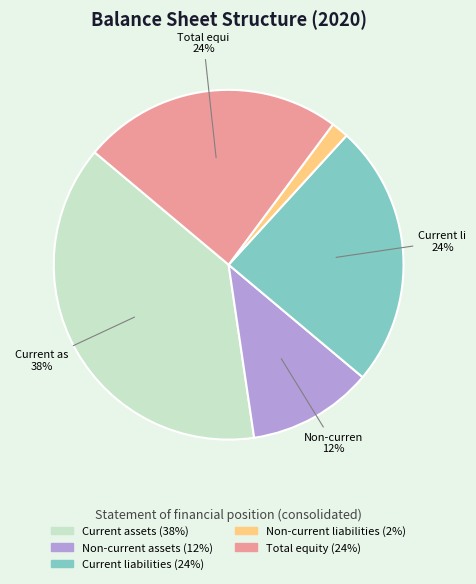

Do Current assets and Non-current liabilities together represent more than half of the pie?

No